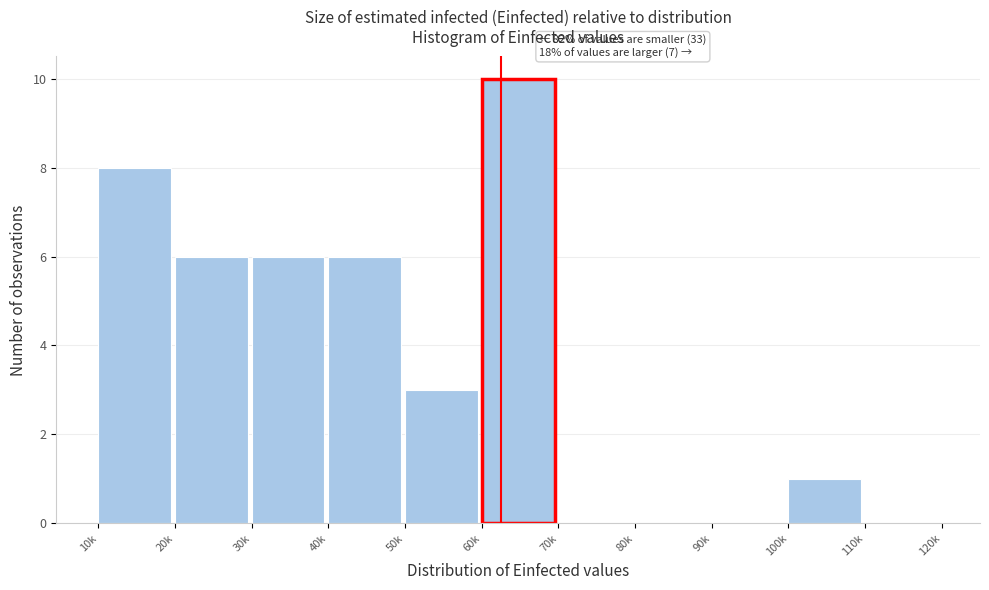

Reading left to right, extract all data points from this chart.

10k=8	20k=6	30k=6	40k=6	50k=3	60k=10	70k=0	80k=0	90k=0	100k=1	110k=0